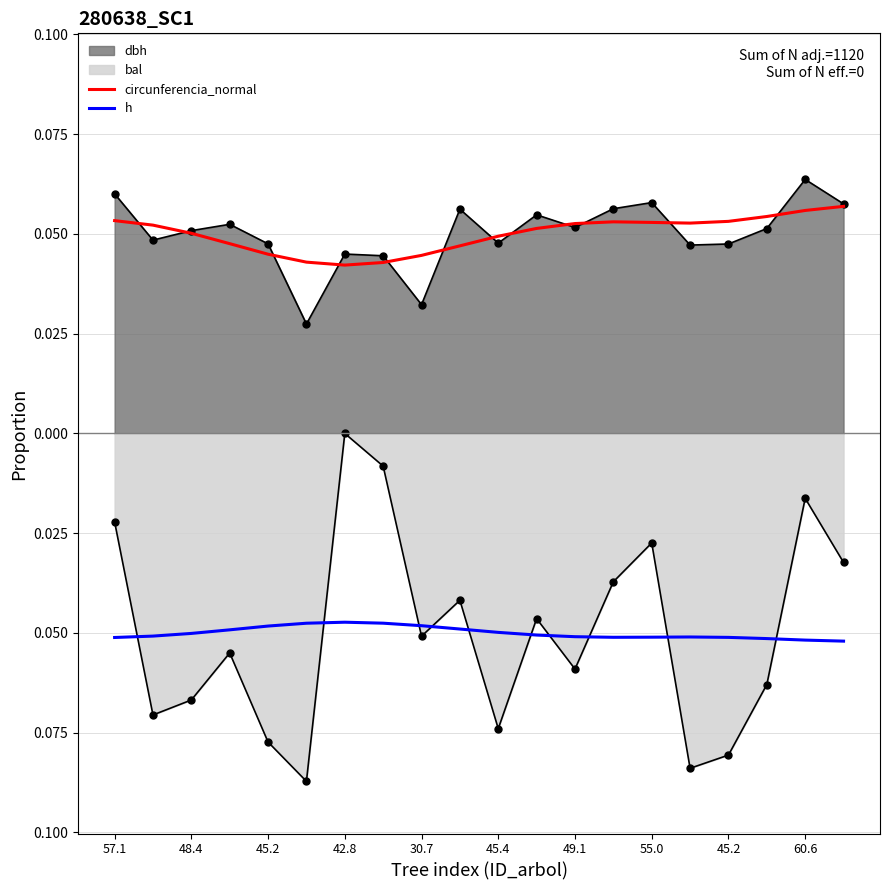

What is the spread (max minus min) of values at 17?

0.1